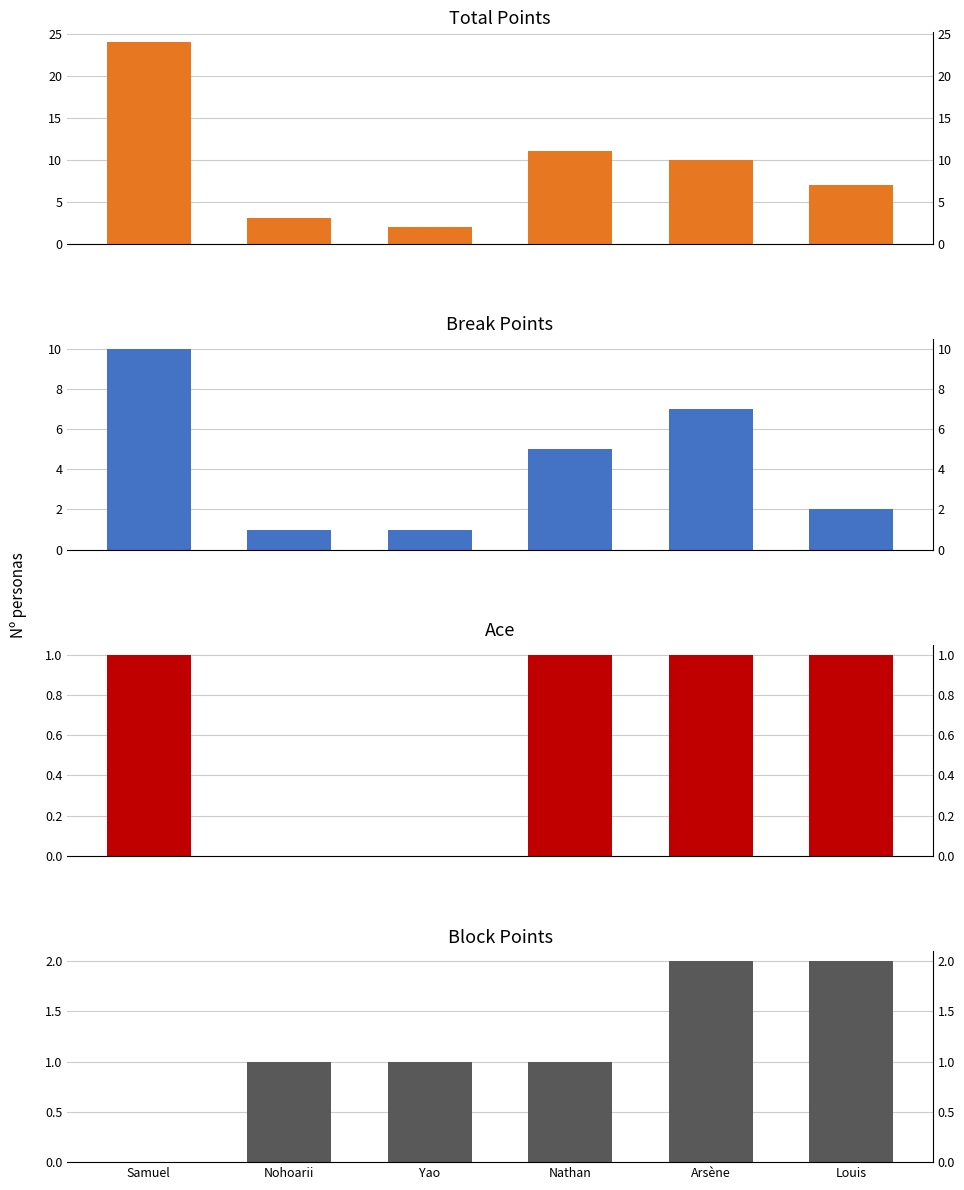

Reading left to right, list all the values displayed in this chart.

Total Points: Samuel=24	Nohoarii=3	Yao=2	Nathan=11	Arsène=10	Louis=7
Break Points: Samuel=10	Nohoarii=1	Yao=1	Nathan=5	Arsène=7	Louis=2
Ace: Samuel=1	Nohoarii=0	Yao=0	Nathan=1	Arsène=1	Louis=1
Block Points: Samuel=0	Nohoarii=1	Yao=1	Nathan=1	Arsène=2	Louis=2